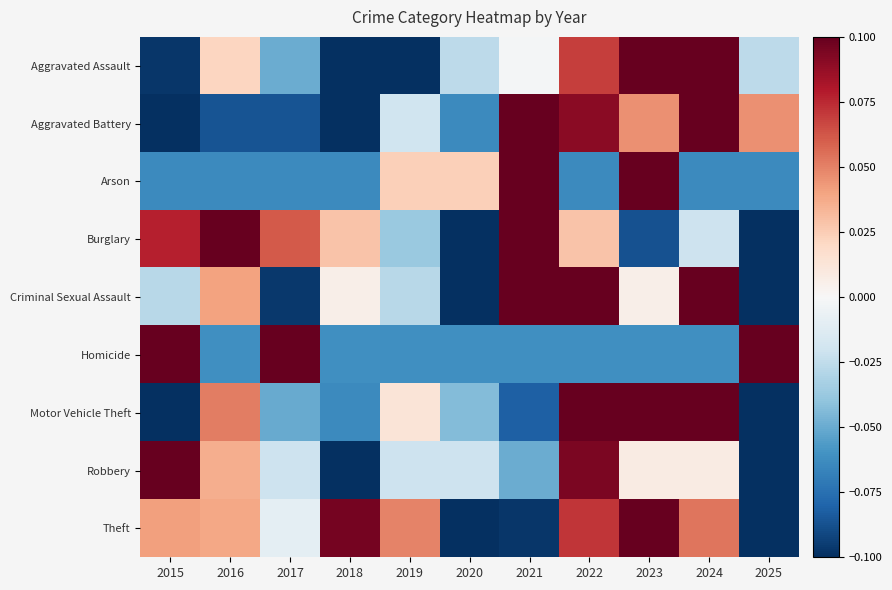

Reading right to left, extract all data points from this chart.

Aggravated Assault: 2025=-0.0	2024=0.1	2023=0.1	2022=0.1	2021=-0.0	2020=-0.0	2019=-0.1	2018=-0.1	2017=-0.0	2016=0.0	2015=-0.1
Aggravated Battery: 2025=0.0	2024=0.1	2023=0.0	2022=0.1	2021=0.1	2020=-0.1	2019=-0.0	2018=-0.1	2017=-0.1	2016=-0.1	2015=-0.1
Arson: 2025=-0.1	2024=-0.1	2023=0.1	2022=-0.1	2021=0.1	2020=0.0	2019=0.0	2018=-0.1	2017=-0.1	2016=-0.1	2015=-0.1
Burglary: 2025=-0.1	2024=-0.0	2023=-0.1	2022=0.0	2021=0.1	2020=-0.1	2019=-0.0	2018=0.0	2017=0.1	2016=0.1	2015=0.1
Criminal Sexual Assault: 2025=-0.1	2024=0.1	2023=0.0	2022=0.1	2021=0.1	2020=-0.1	2019=-0.0	2018=0.0	2017=-0.1	2016=0.0	2015=-0.0
Homicide: 2025=0.1	2024=-0.1	2023=-0.1	2022=-0.1	2021=-0.1	2020=-0.1	2019=-0.1	2018=-0.1	2017=0.1	2016=-0.1	2015=0.1
Motor Vehicle Theft: 2025=-0.1	2024=0.1	2023=0.1	2022=0.1	2021=-0.1	2020=-0.0	2019=0.0	2018=-0.1	2017=-0.1	2016=0.1	2015=-0.1
Robbery: 2025=-0.1	2024=0.0	2023=0.0	2022=0.1	2021=-0.0	2020=-0.0	2019=-0.0	2018=-0.1	2017=-0.0	2016=0.0	2015=0.1
Theft: 2025=-0.1	2024=0.1	2023=0.1	2022=0.1	2021=-0.1	2020=-0.1	2019=0.0	2018=0.1	2017=-0.0	2016=0.0	2015=0.0